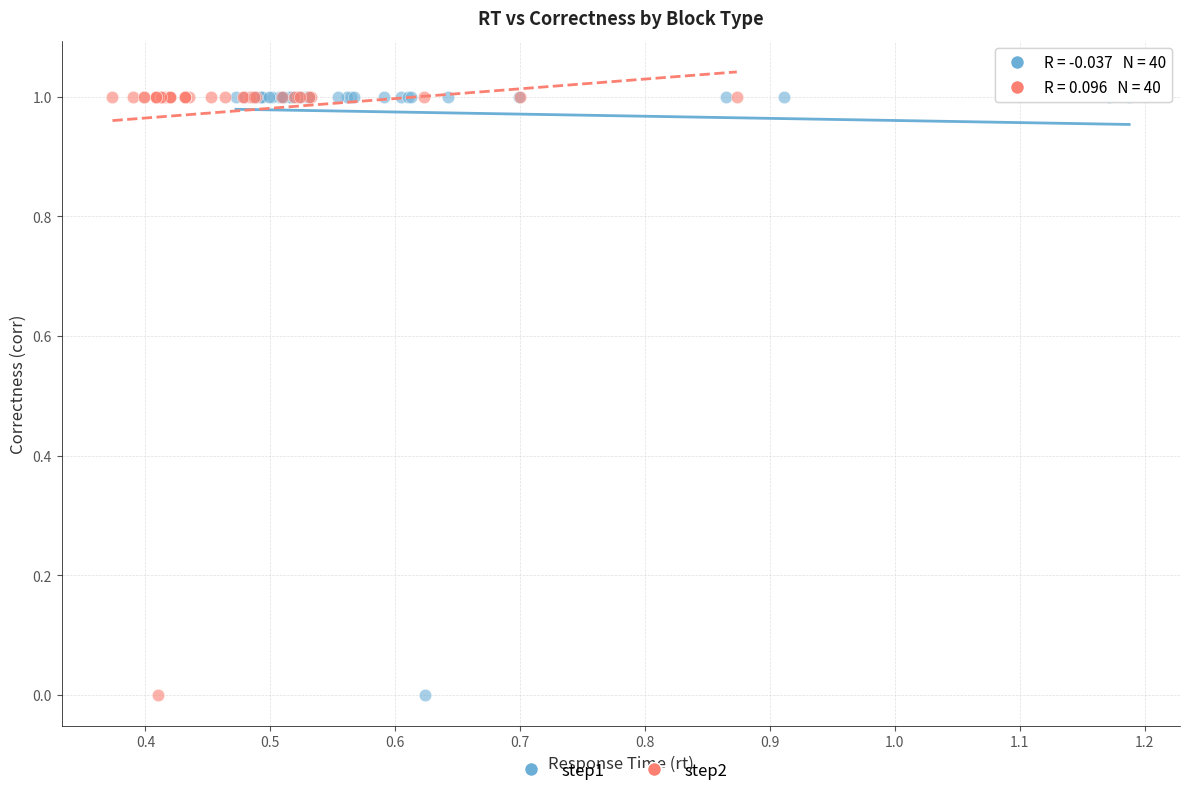

What are all the series names shown in the legend?

step1, step2